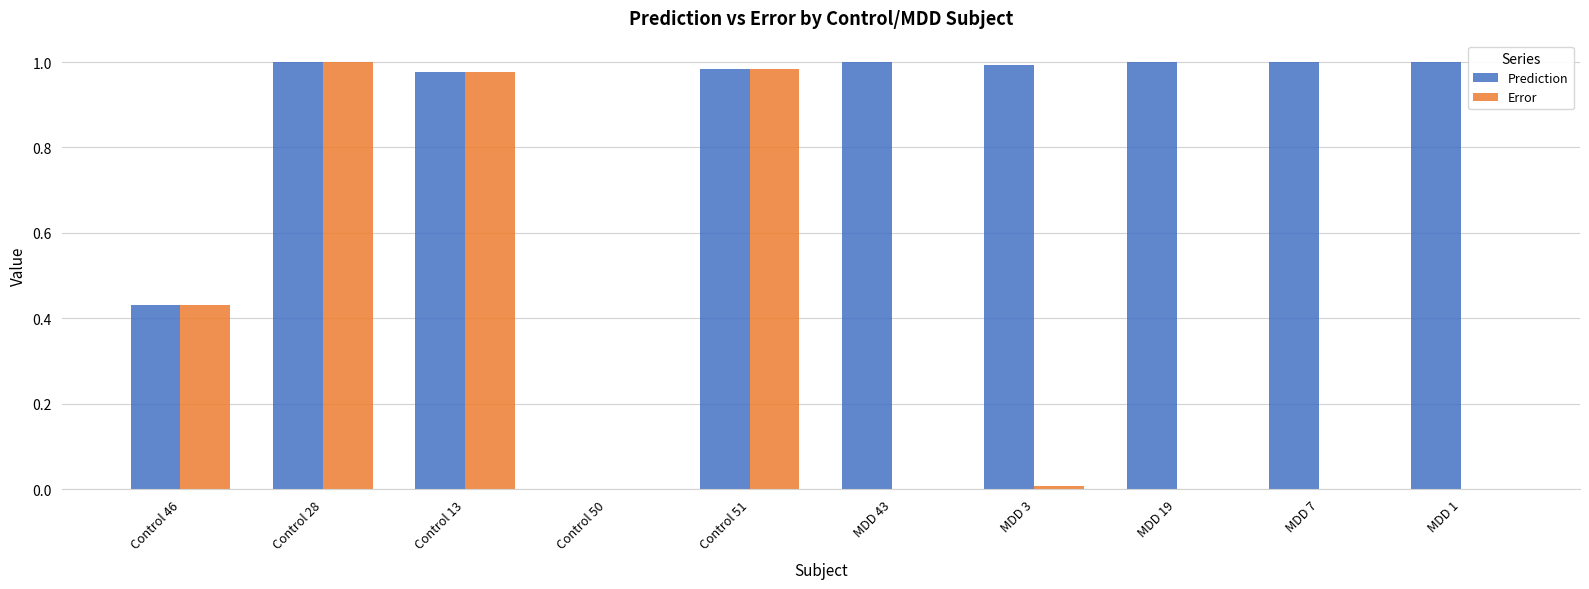

Which series has the largest total across all categories?

Prediction